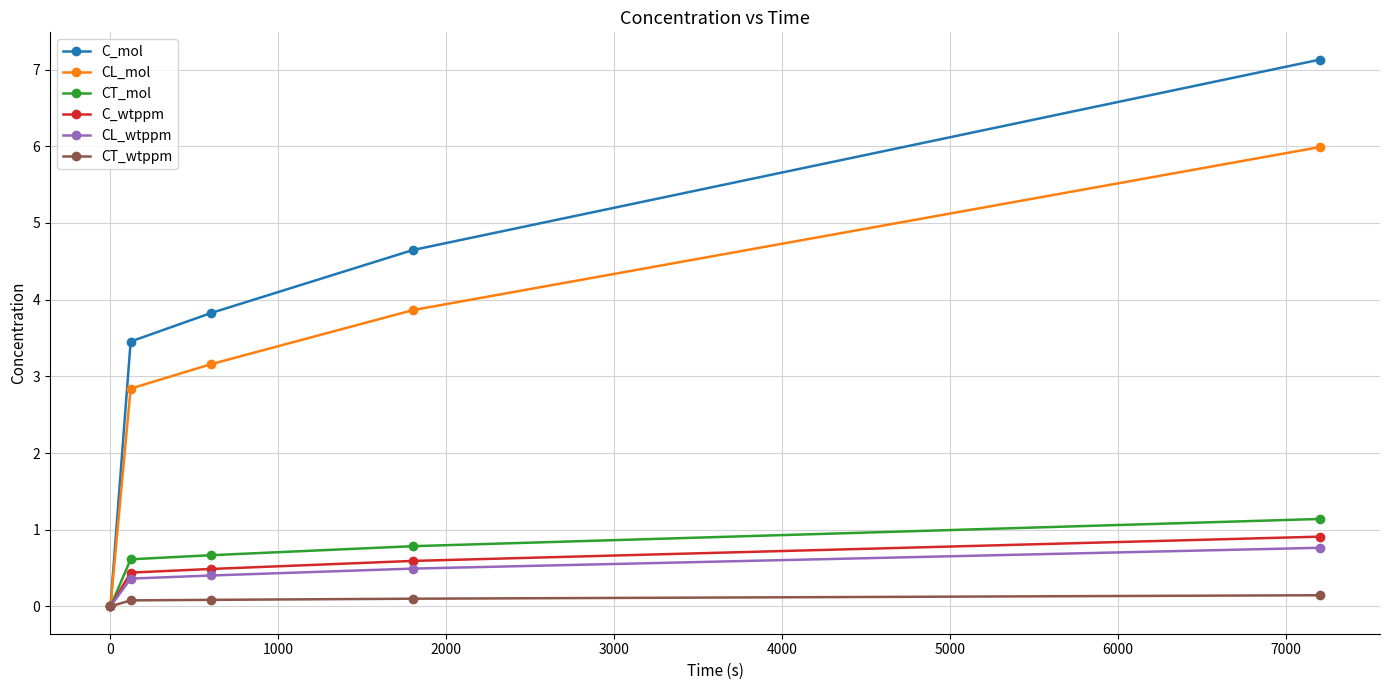

Does the chart display data point markers on the line(s)?

Yes